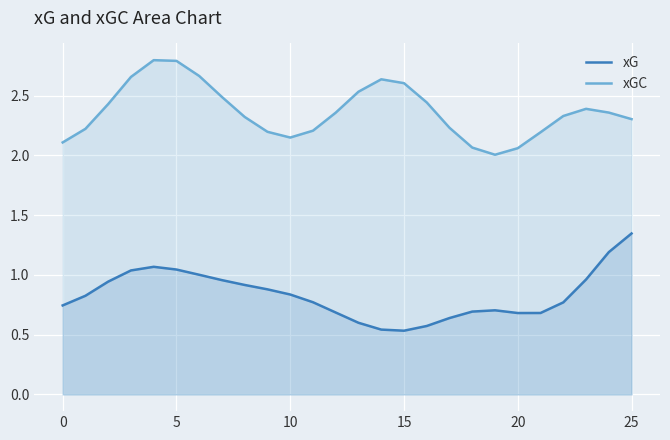

True or false: xGC and xG cross at least once.

False